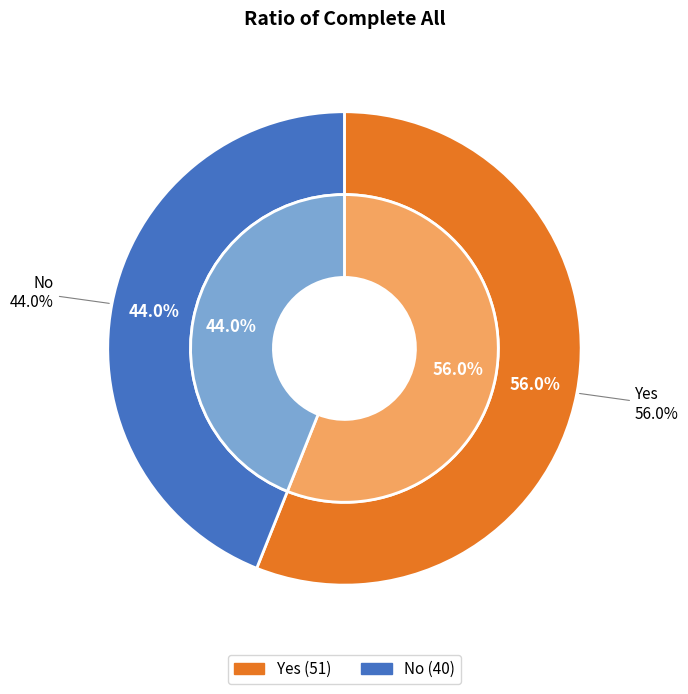

To the nearest percent, what is the average slice percentage?

50%